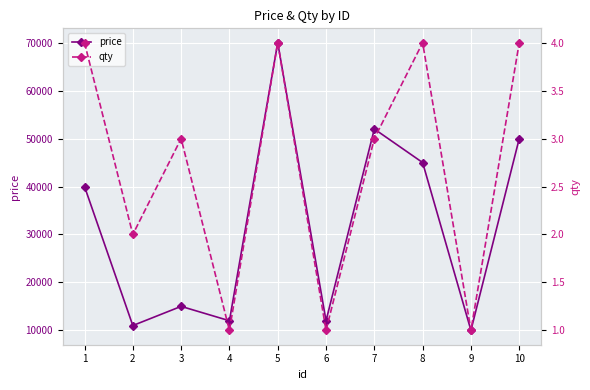

What is the difference between the highest and lowest values at 6?

11999